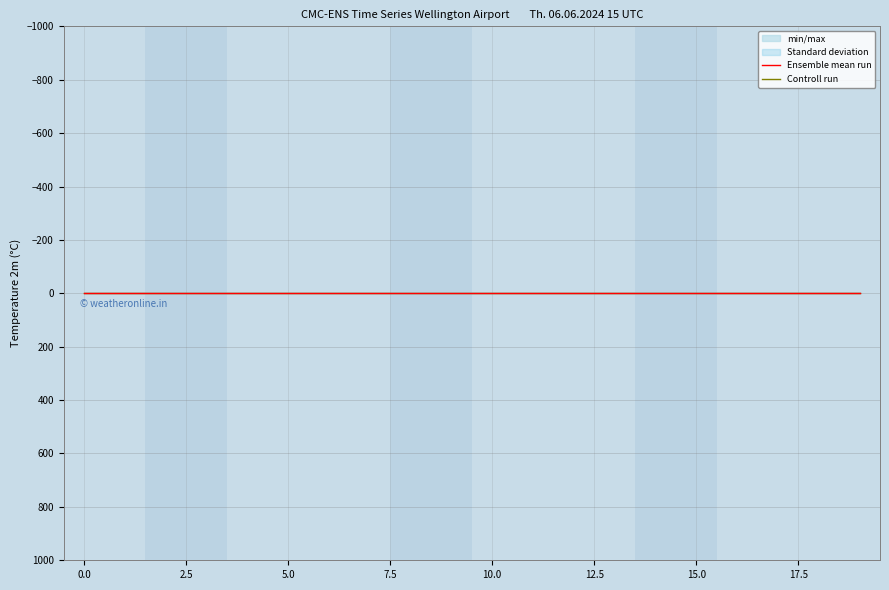

Reading right to left, what are all the values shown in this chart?

Ensemble mean run: -0.0	-0.0	-0.0	-0.0	-0.0	-0.0	-0.0	-0.0	-0.0	-0.0	-0.0	-0.0	-0.0	-0.0	-0.0	-0.0	-0.0	-0.0	-0.0	-0.0
Controll run: 0.4	0.4	0.4	0.4	0.4	0.4	0.4	0.4	0.4	0.4	0.4	0.4	0.4	0.4	0.4	0.4	0.4	0.4	0.4	0.4